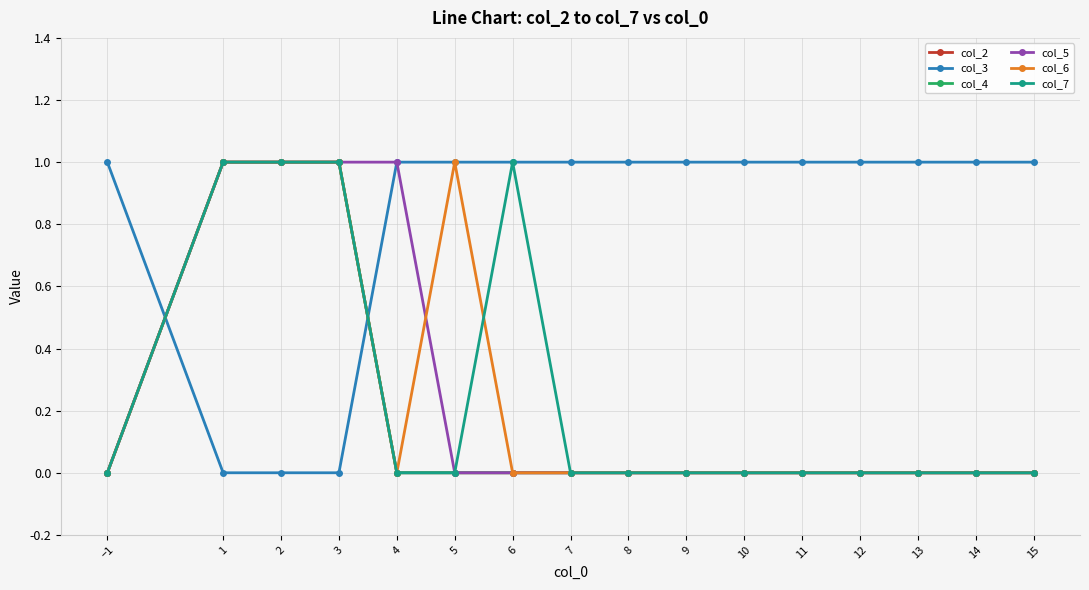

How many data points in col_7 are above 0?

4